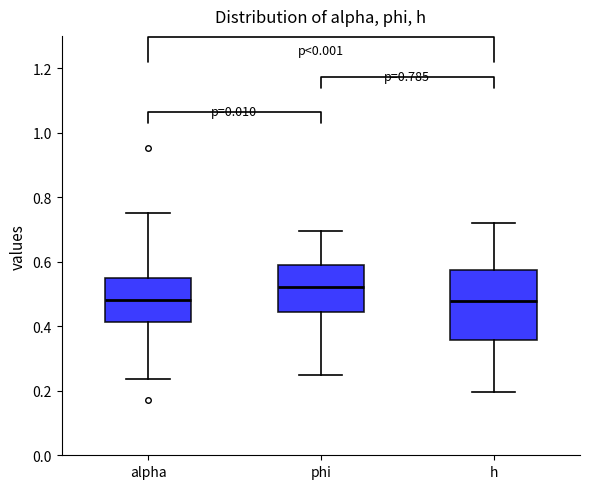

Comparing the boxes themselves (not the whiskers), which one is the tallest?

h